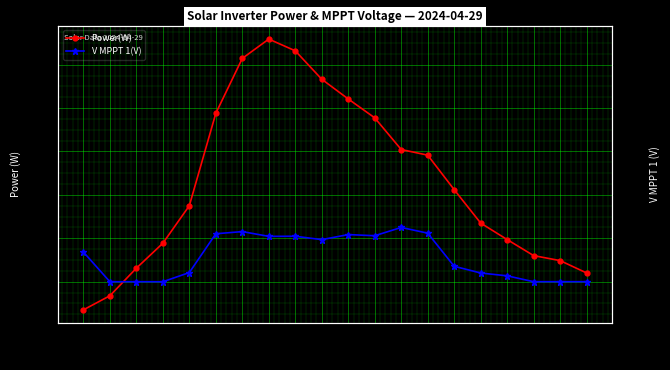

In Power(W), how many points are higher than both neighbors (excluding endpoints)?

1